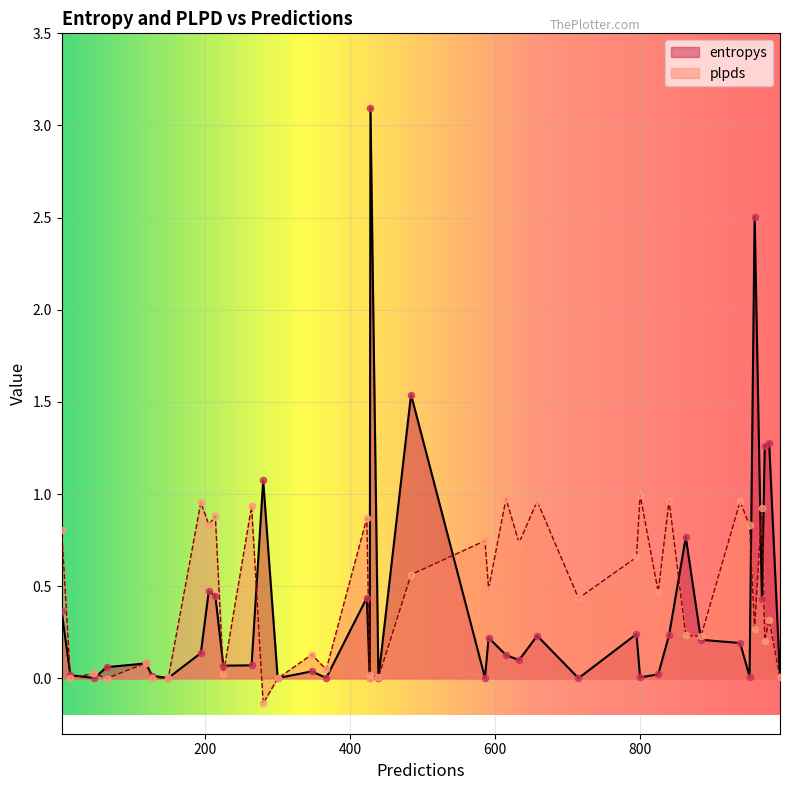

Which series has the widest spread of Y values?

entropys